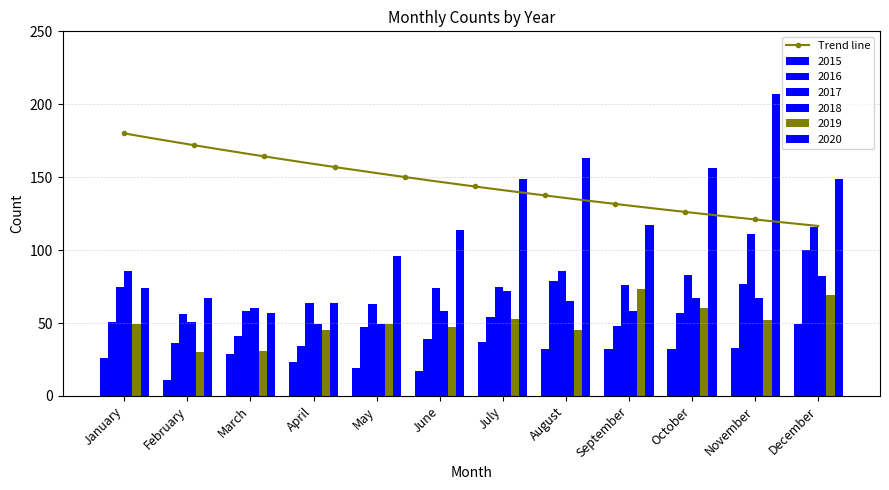

How many values in the 2018 series exceed 65?

5